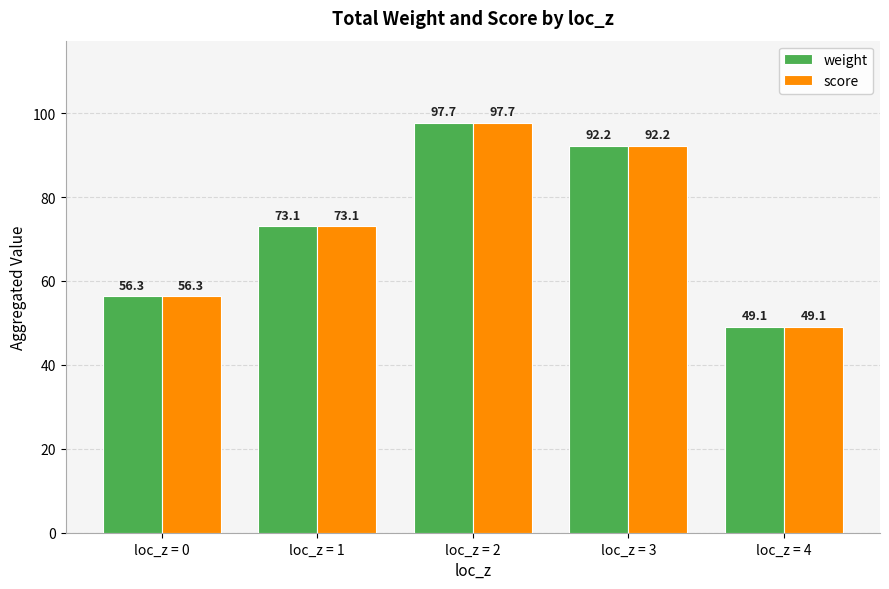

True or false: score has a value of 49.1 at loc_z = 4.

True